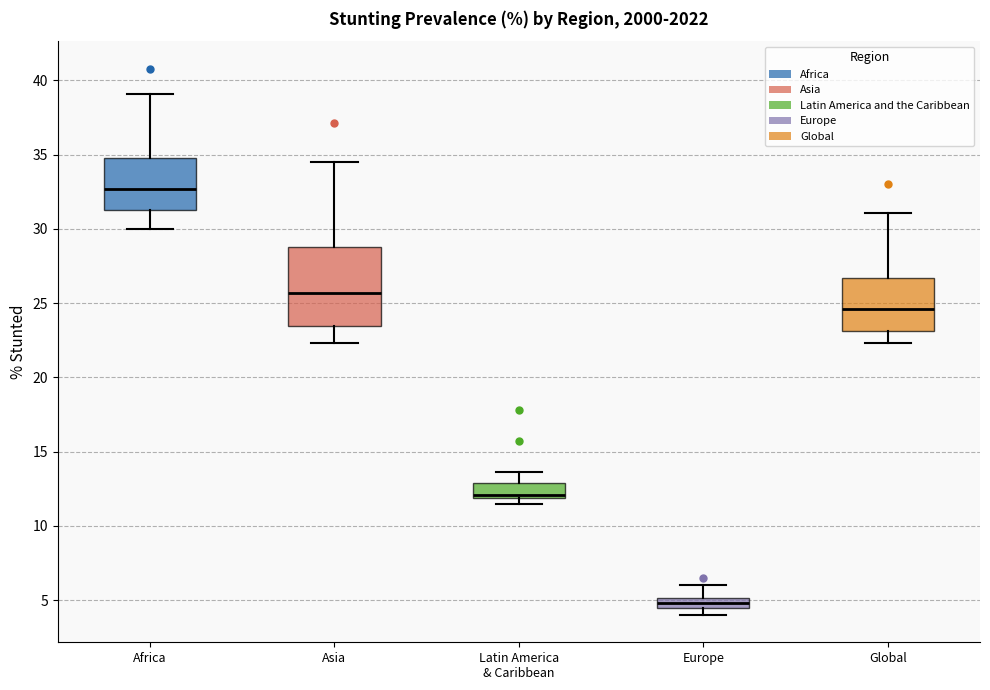

Where does the upper whisker of the box for Africa end on the y-axis? The values are not printed on the chart, so give them approximately, as read against the axis.

39.0